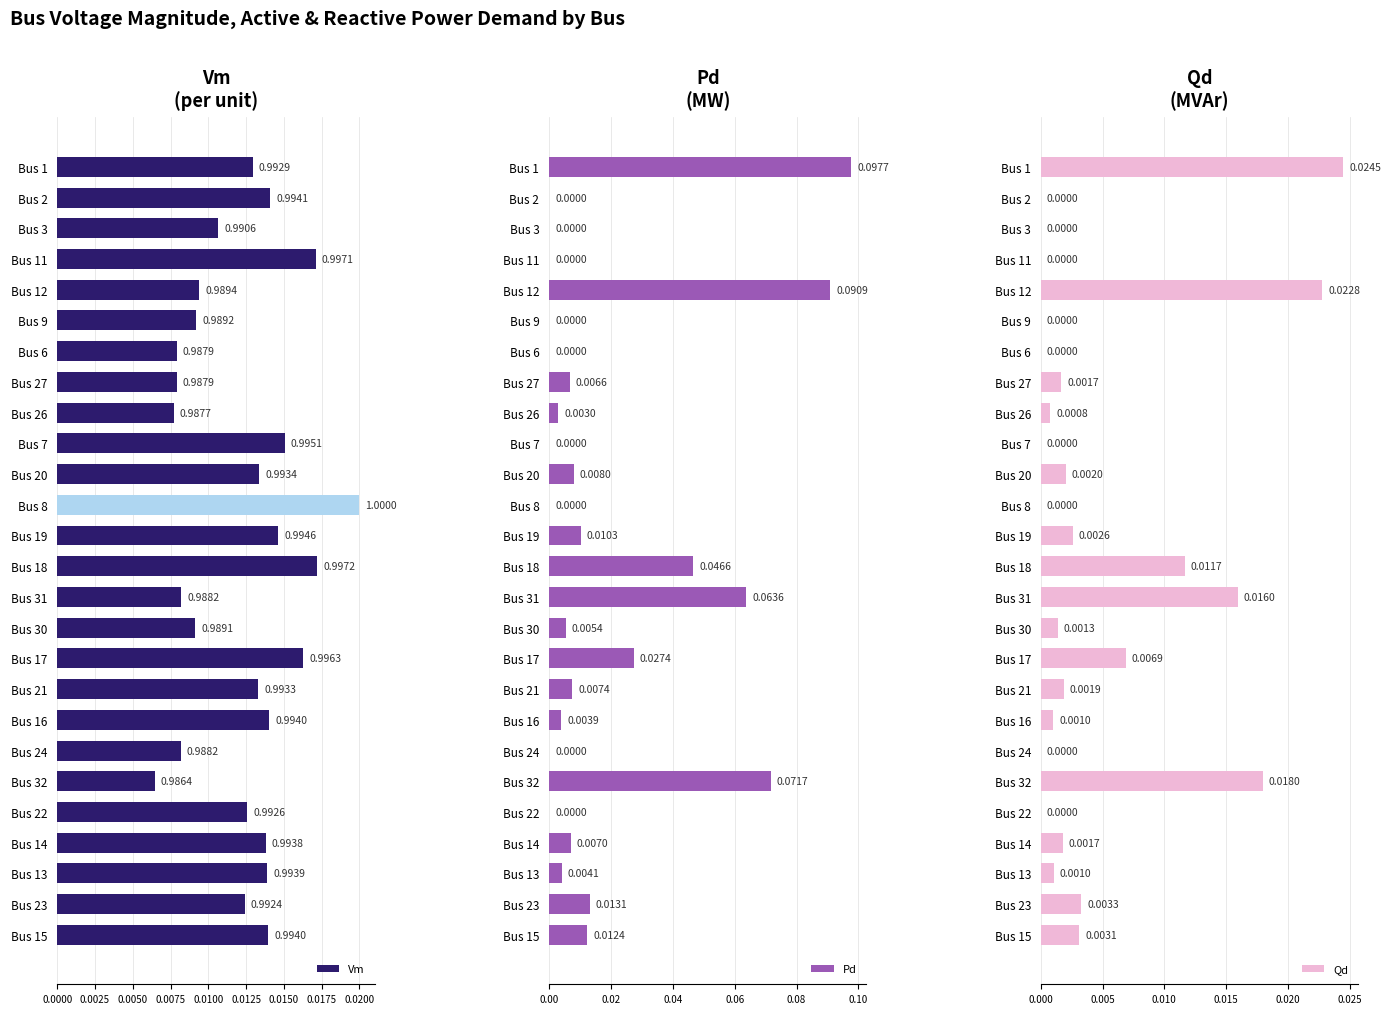

At how many categories does at least one series exceed 0?

26